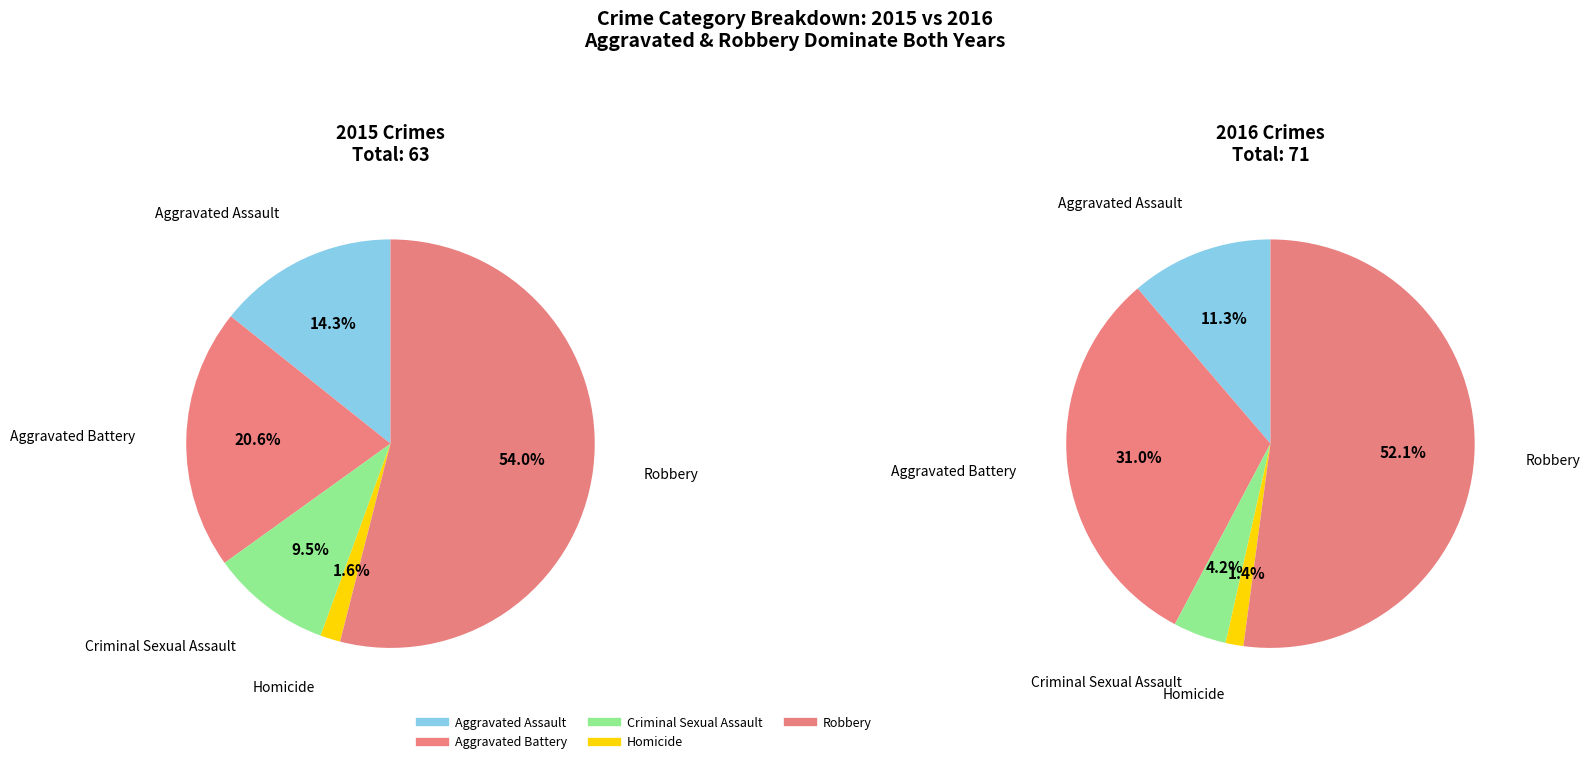

Is there any slice that represents more than half of the pie?

Yes